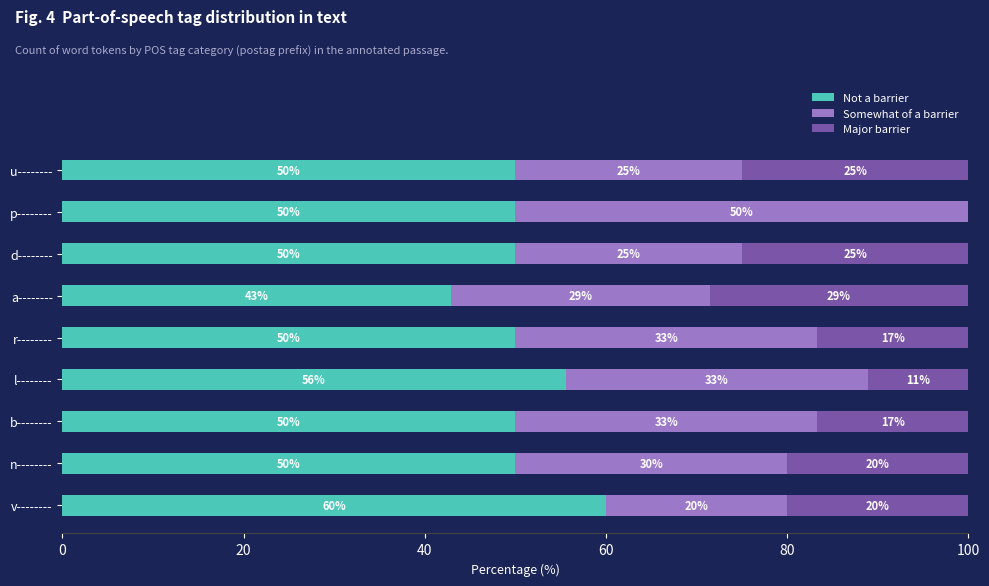

What is the sum of the Not a barrier values at r-------- and d--------?

100.0